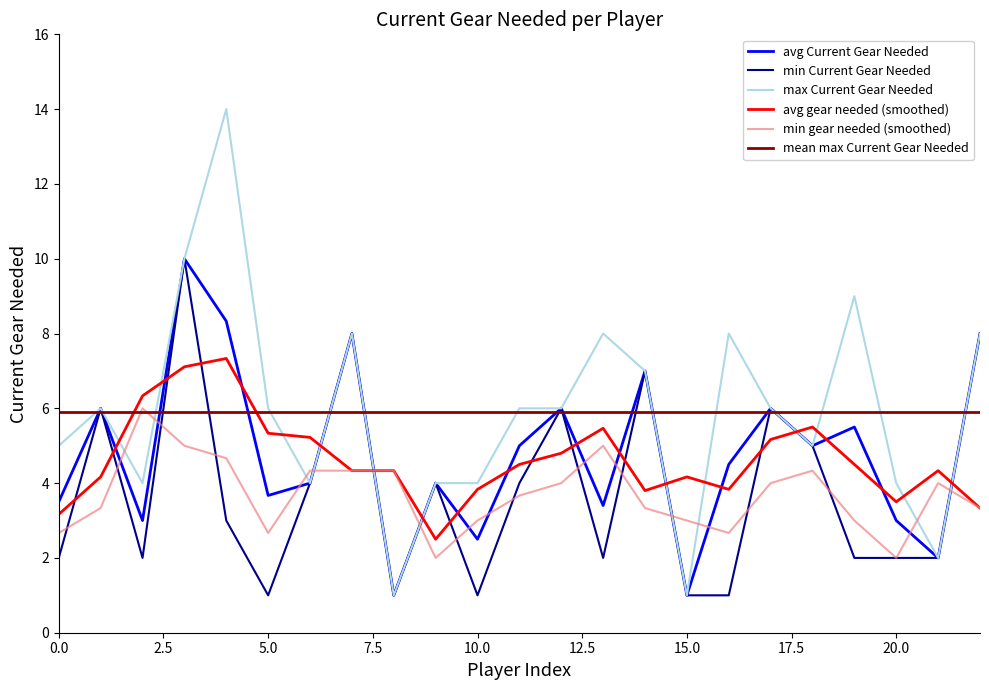

Does the chart have visible grid lines?

No